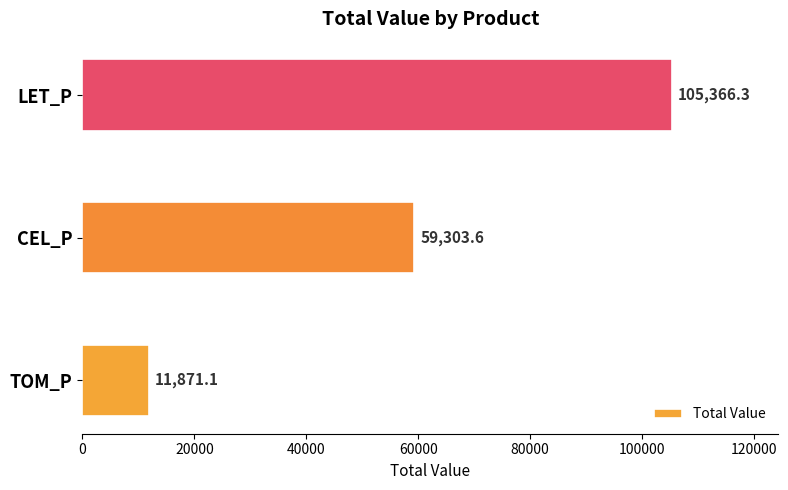

Is it true that the value at CEL_P is 59303.6?

True